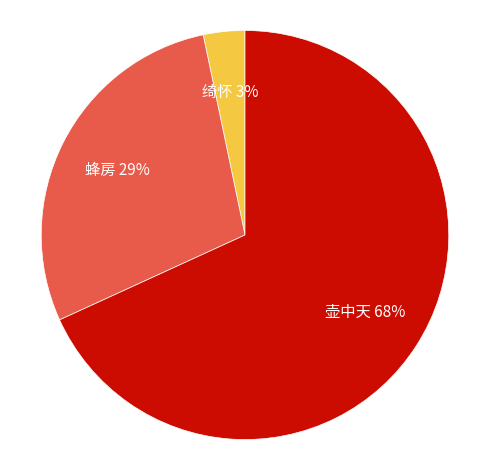

To the nearest percent, what is the difference between the largest and smallest slice percentages?

65%